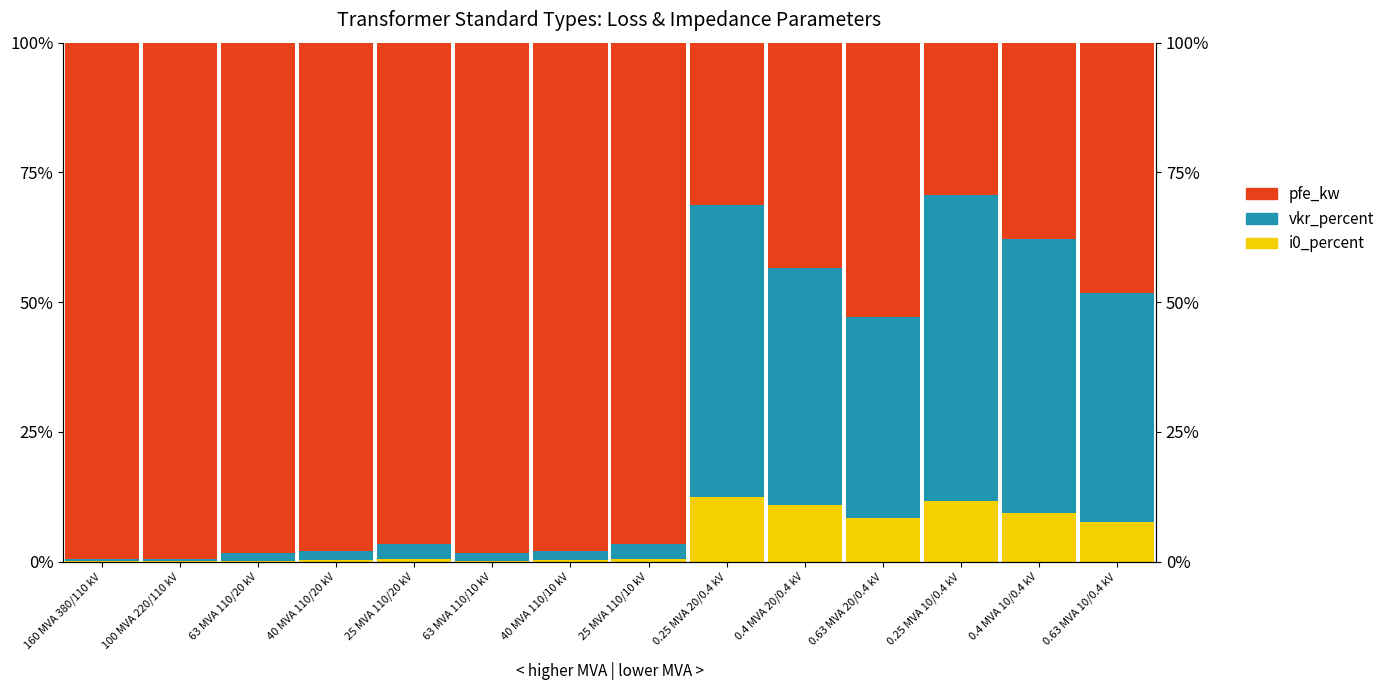

What position from the left is 40 MVA 110/20 kV?

4